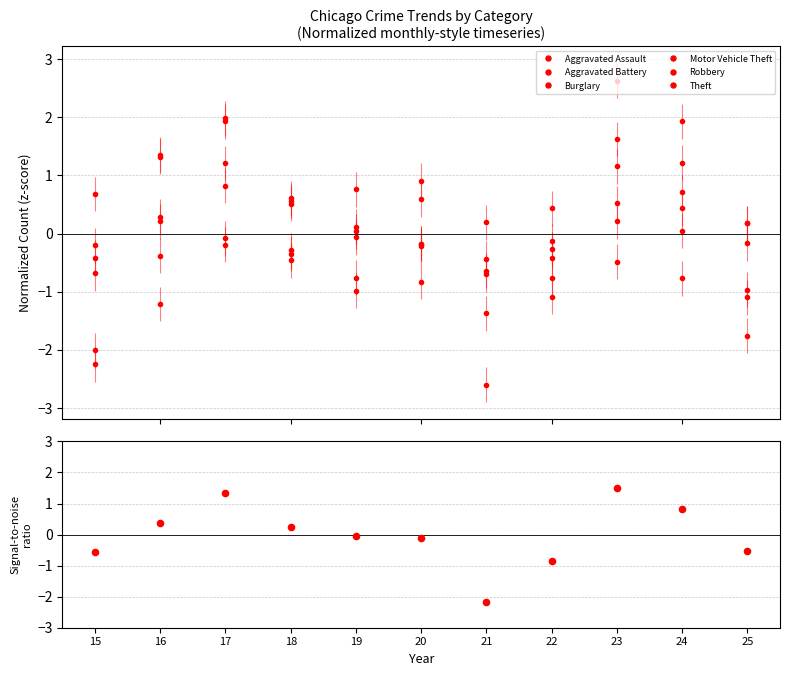

At how many categories does at least one series exceed 1?

4